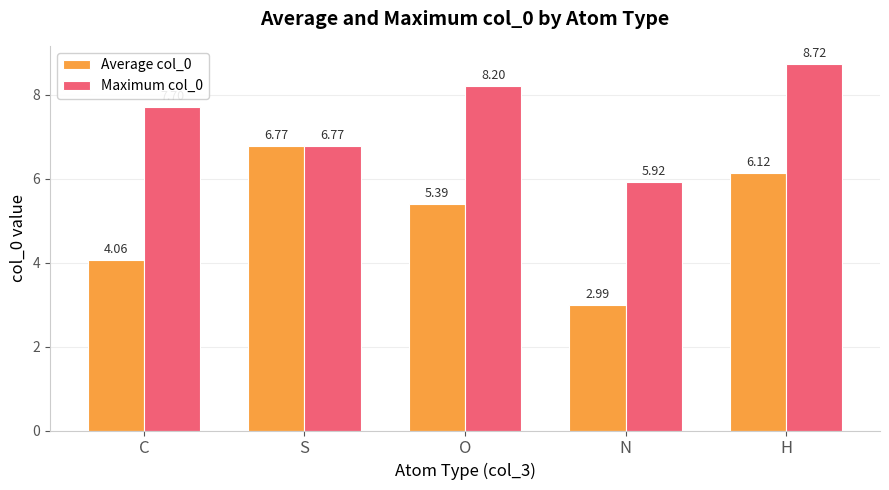

Which series has the widest spread of values?

Average col_0